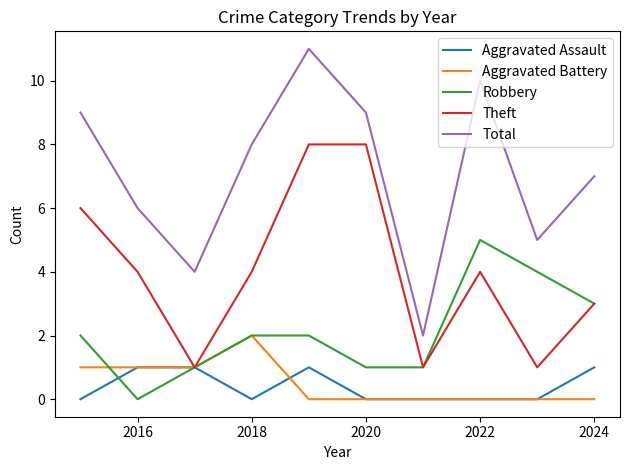

True or false: Total and Aggravated Battery cross at least once.

False